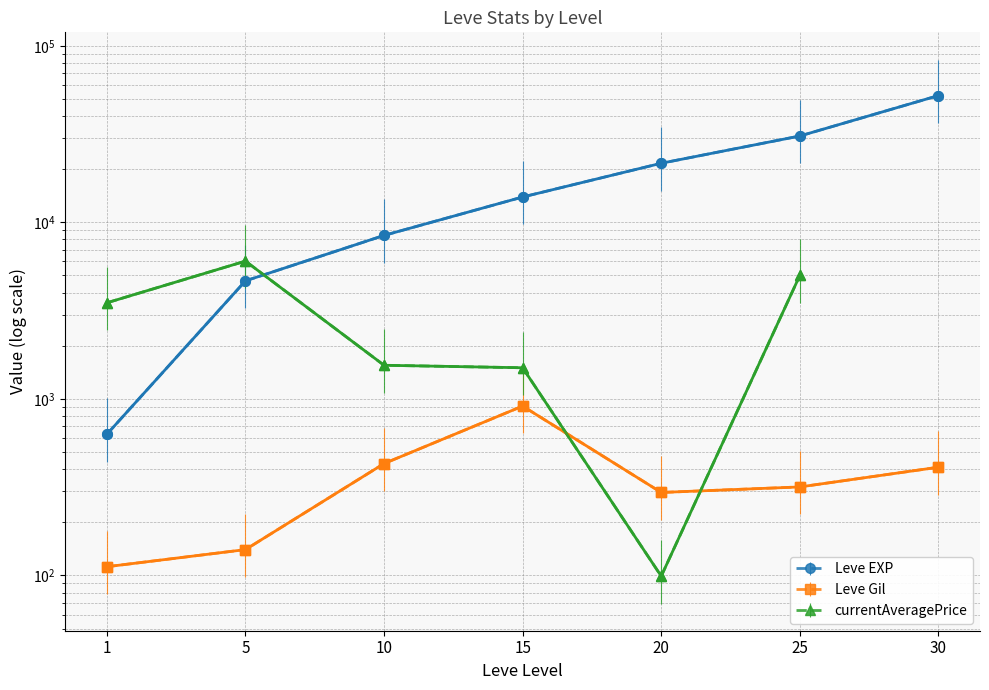

How many values in the Leve EXP series exceed 13910?

3